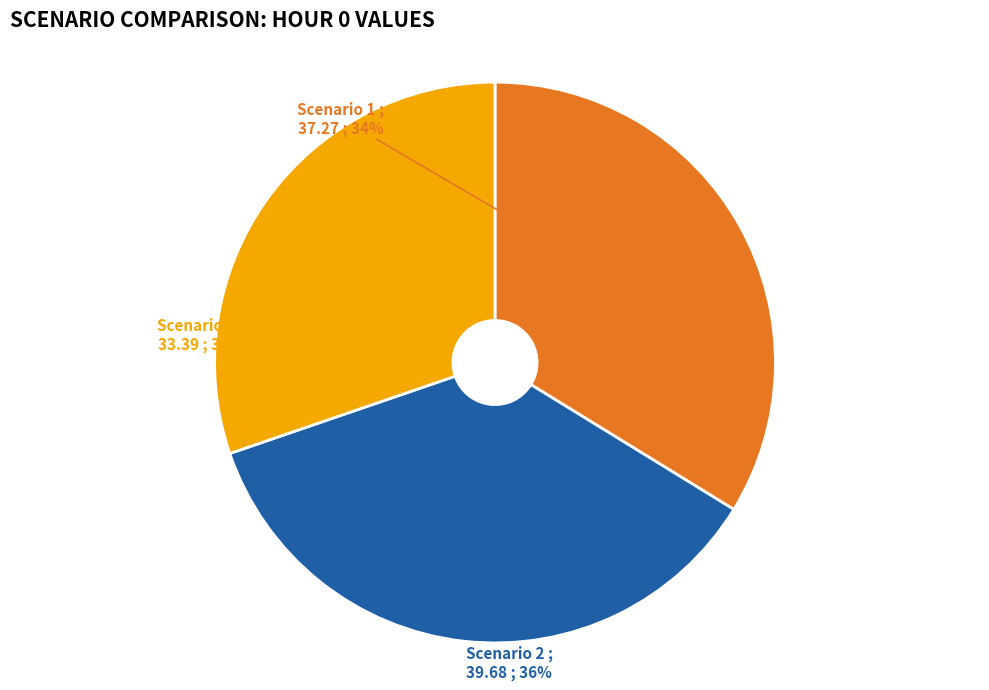

Which category has the biggest portion of the pie?

Scenario 2